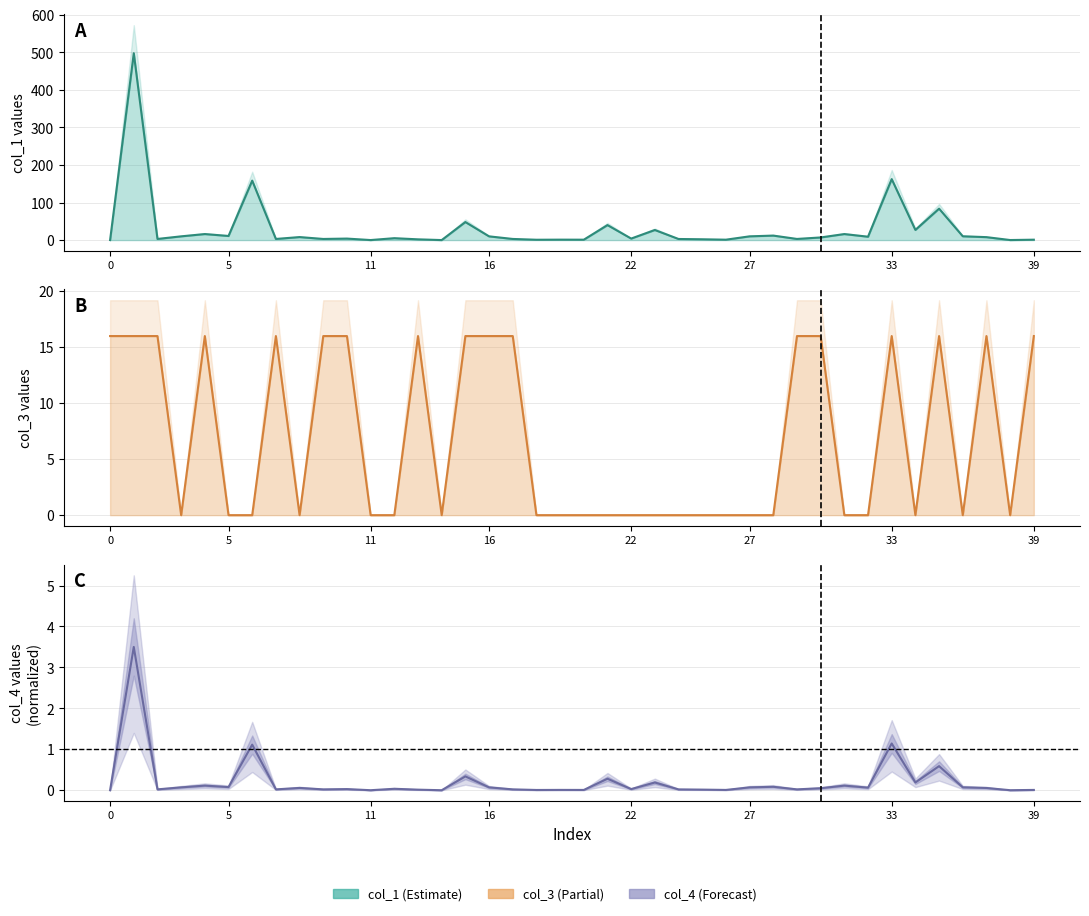

Count the number of data series in this chart.

3